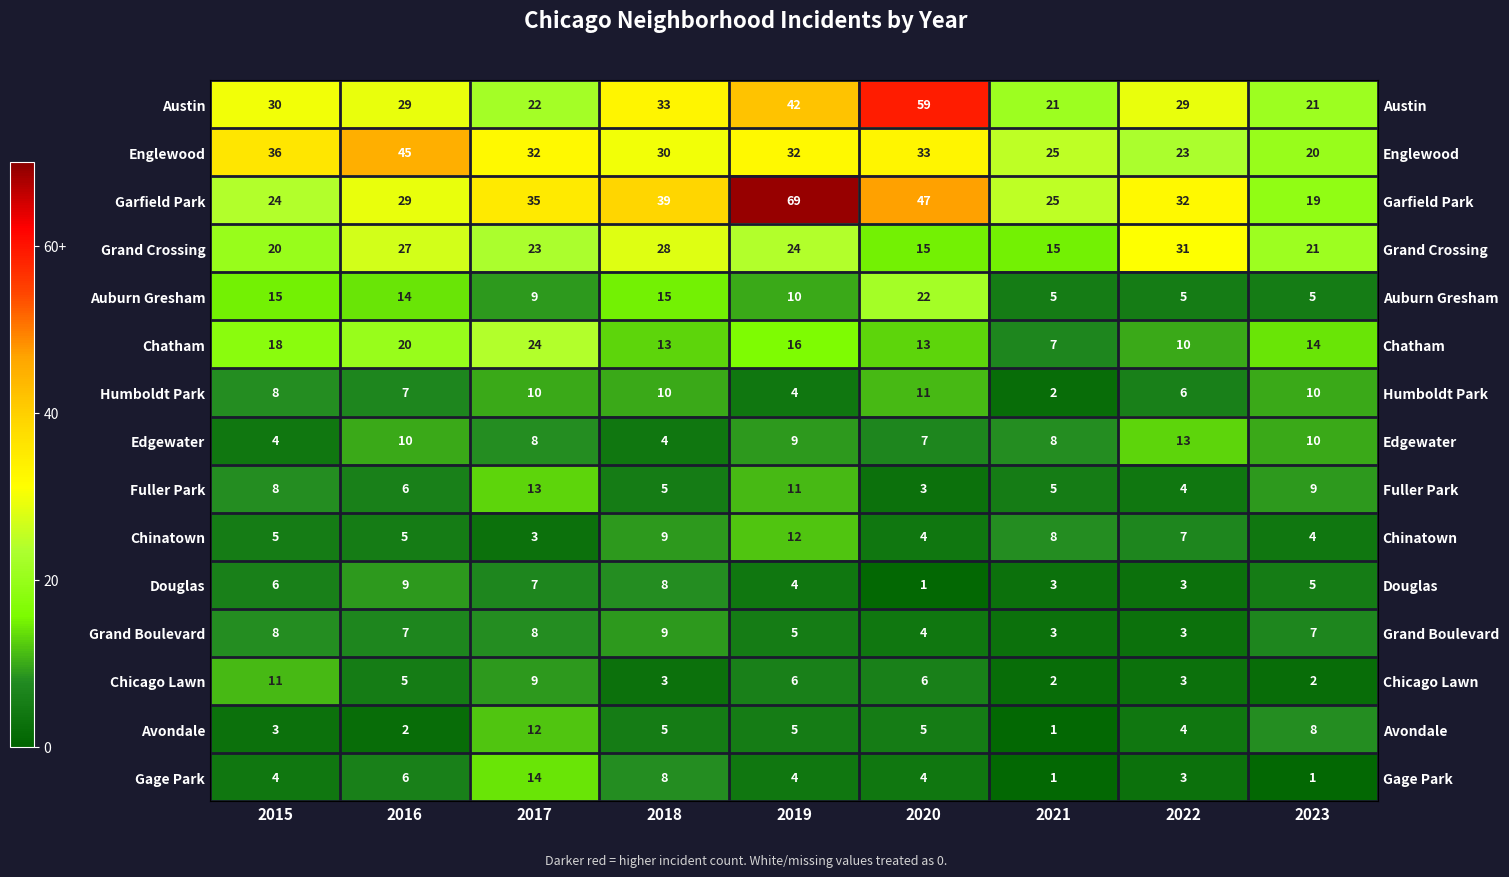

Rank the series at 2015 from lowest to highest value.

Avondale, Edgewater, Gage Park, Chinatown, Douglas, Humboldt Park, Fuller Park, Grand Boulevard, Chicago Lawn, Auburn Gresham, Chatham, Grand Crossing, Garfield Park, Austin, Englewood